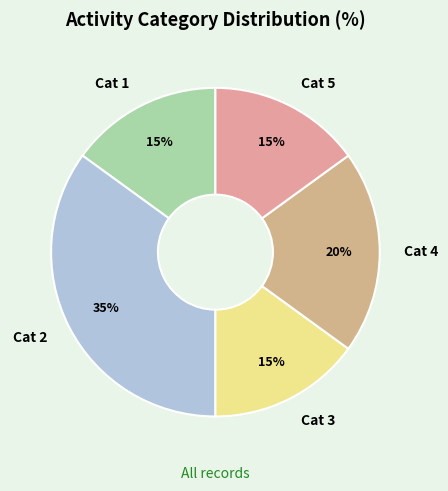

Do Cat 3 and Cat 4 together represent more than half of the pie?

No